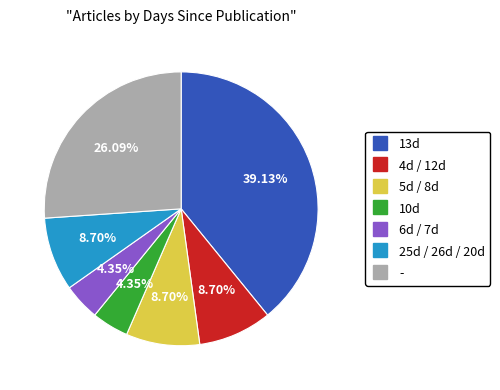

Is there any slice that represents more than half of the pie?

No